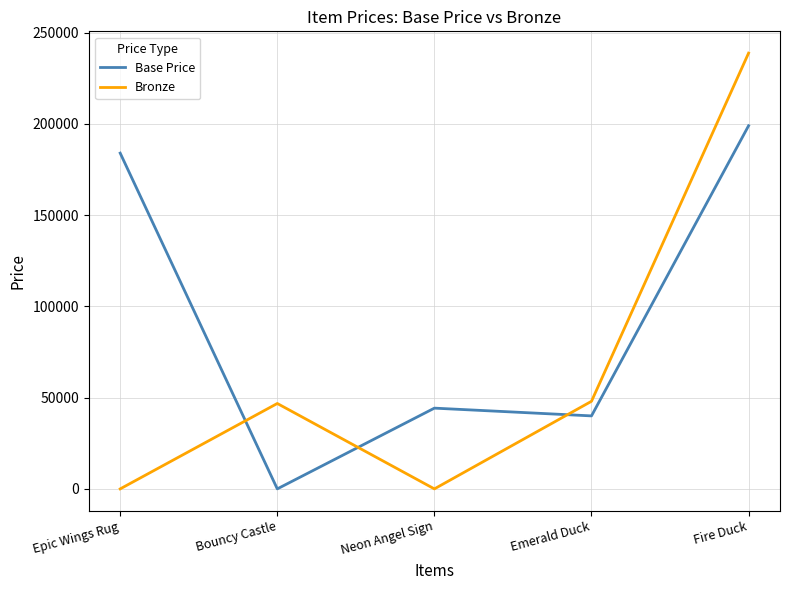

Is the value of Base Price at Emerald Duck greater than the value of Bronze at Neon Angel Sign?

Yes